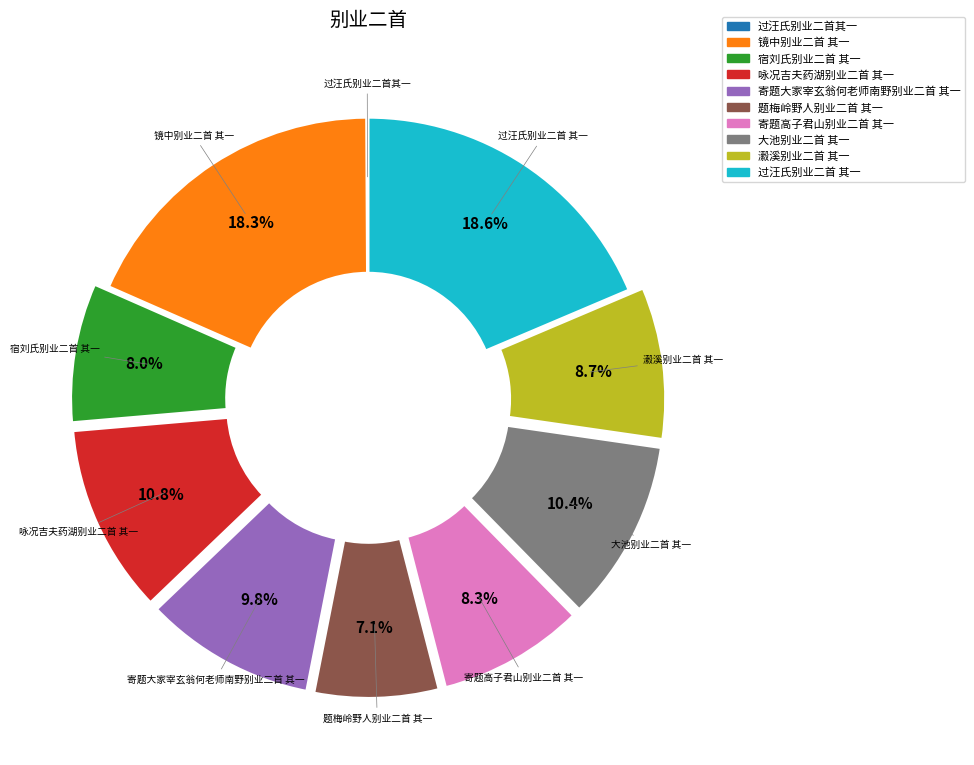

Is it true that 寄题高子君山别业二首 其一 is 8% of the pie?

True